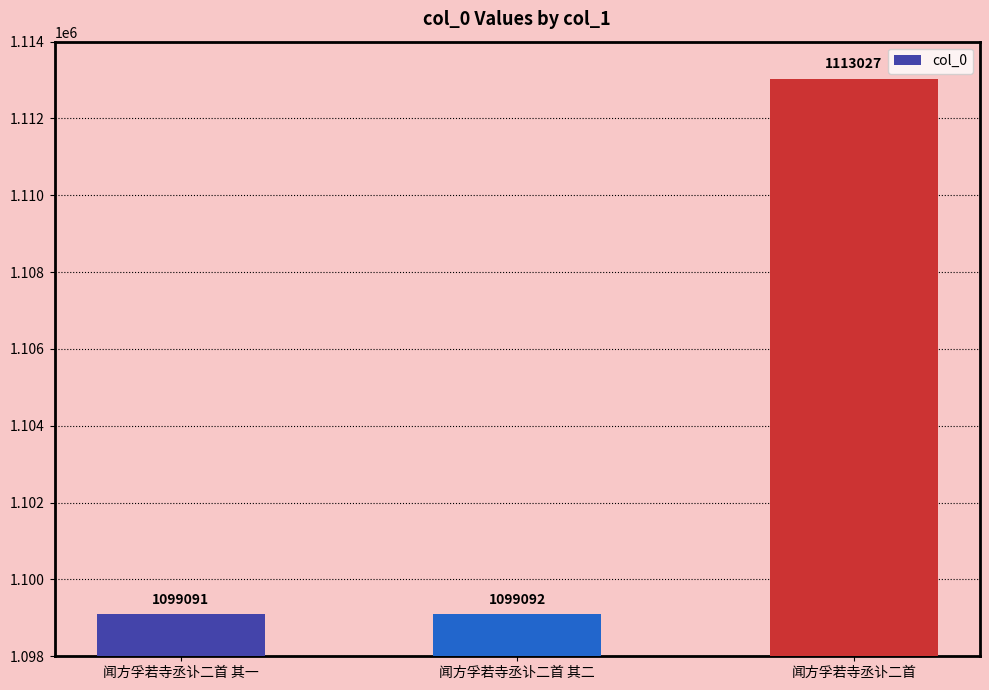

What is the label of the 3rd bar from the left?

闻方孚若寺丞讣二首